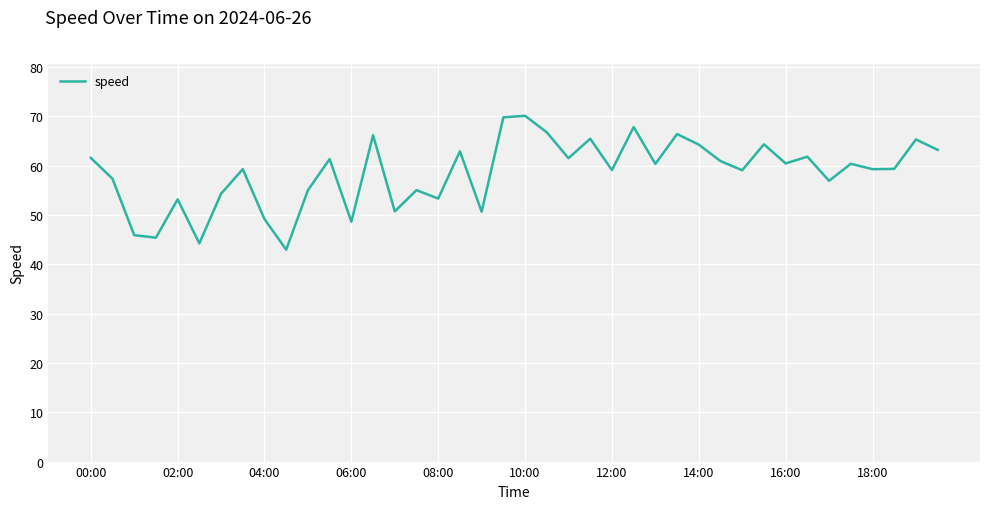

What is the difference between the maximum and minimum values?

27.2